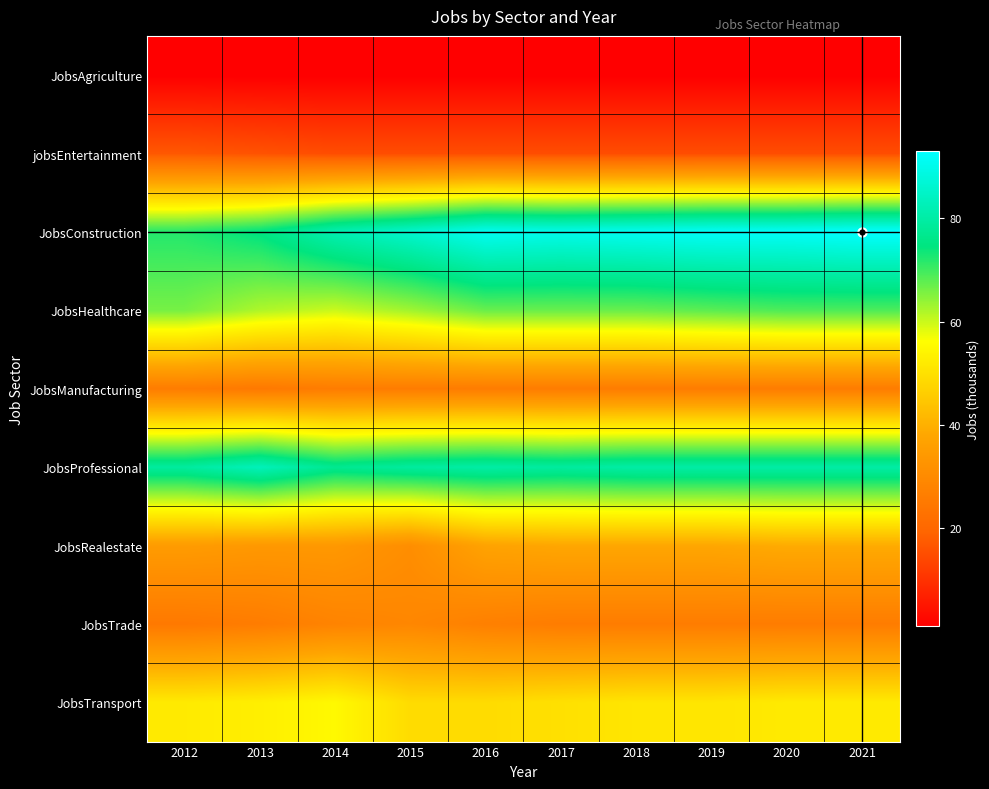

Reading left to right, what are all the values shown in this chart?

JobsAgriculture: 2012=1	2013=1	2014=1	2015=1	2016=1	2017=1	2018=1	2019=1	2020=1	2021=1
jobsEntertainment: 2012=17	2013=16	2014=15	2015=15	2016=15	2017=15	2018=15	2019=15	2020=15	2021=15
JobsConstruction: 2012=72	2013=75	2014=82	2015=86	2016=91	2017=90	2018=91	2019=92	2020=92	2021=93
JobsHealthcare: 2012=66	2013=62	2014=60	2015=63	2016=67	2017=67	2018=67	2019=68	2020=69	2021=69
JobsManufacturing: 2012=26	2013=25	2014=26	2015=26	2016=26	2017=26	2018=26	2019=26	2020=26	2021=26
JobsProfessional: 2012=79	2013=83	2014=77	2015=79	2016=80	2017=79	2018=80	2019=80	2020=80	2021=80
JobsRealestate: 2012=35	2013=34	2014=34	2015=31	2016=37	2017=38	2018=38	2019=38	2020=39	2021=39
JobsTrade: 2012=25	2013=26	2014=28	2015=29	2016=27	2017=26	2018=26	2019=26	2020=26	2021=26
JobsTransport: 2012=52	2013=53	2014=55	2015=49	2016=49	2017=50	2018=51	2019=51	2020=52	2021=52